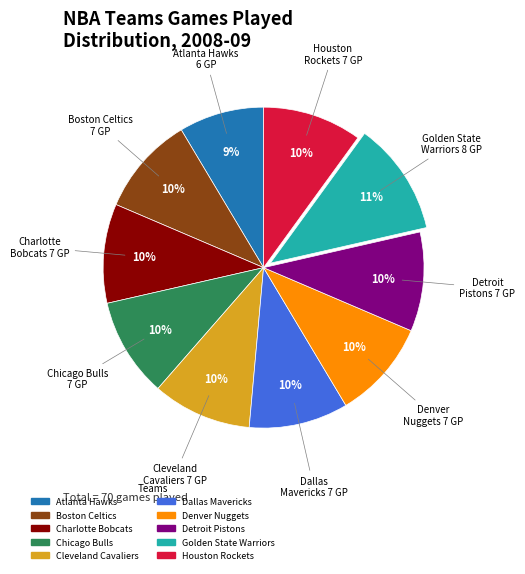

The Atlanta Hawks slice represents 1% of the pie. True or false?

False